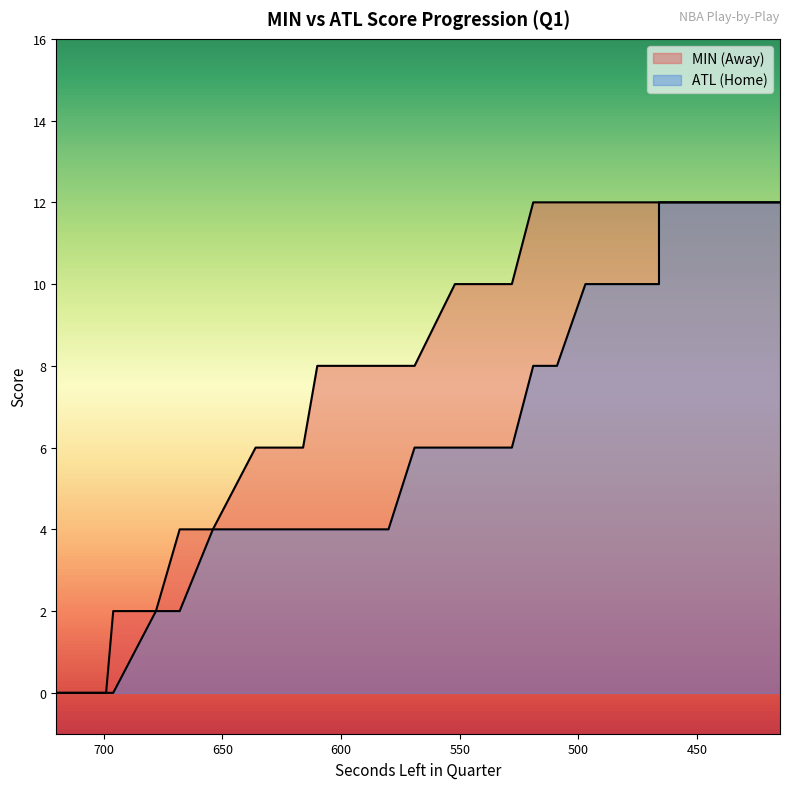

What is the difference between the AwayScore values at 528 and 616?

4